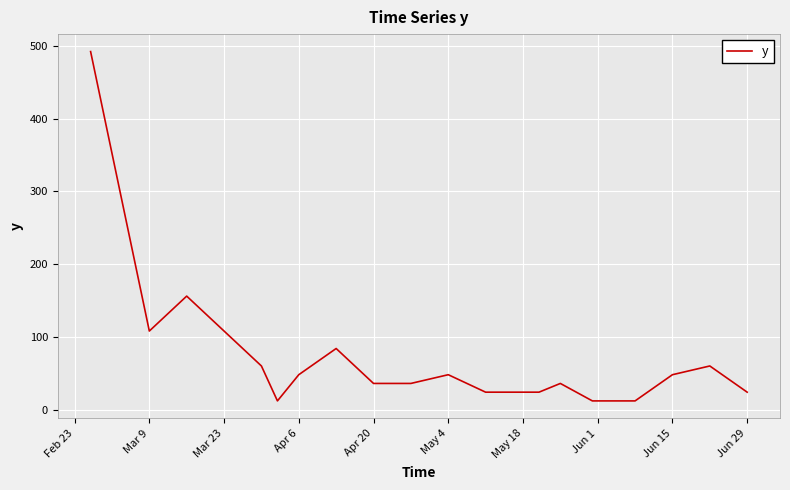

What is the average value?

72